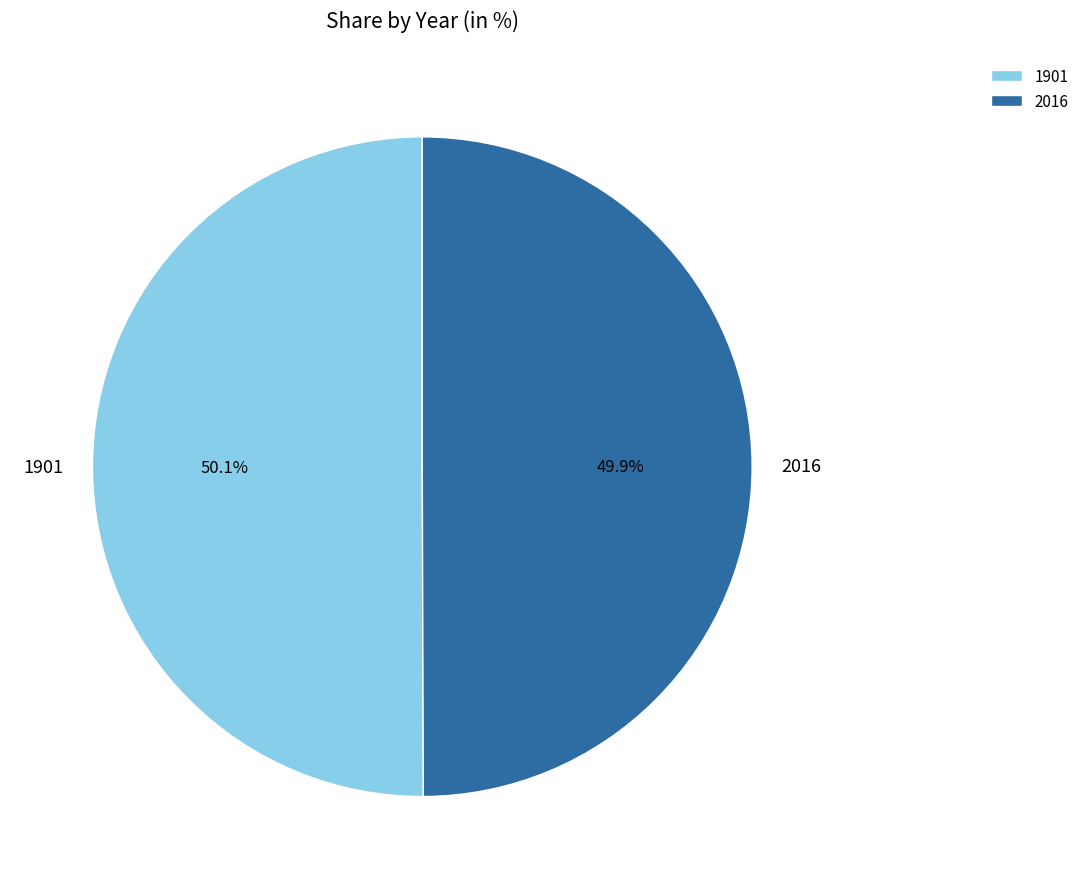

To the nearest percent, what is the average slice percentage?

50%